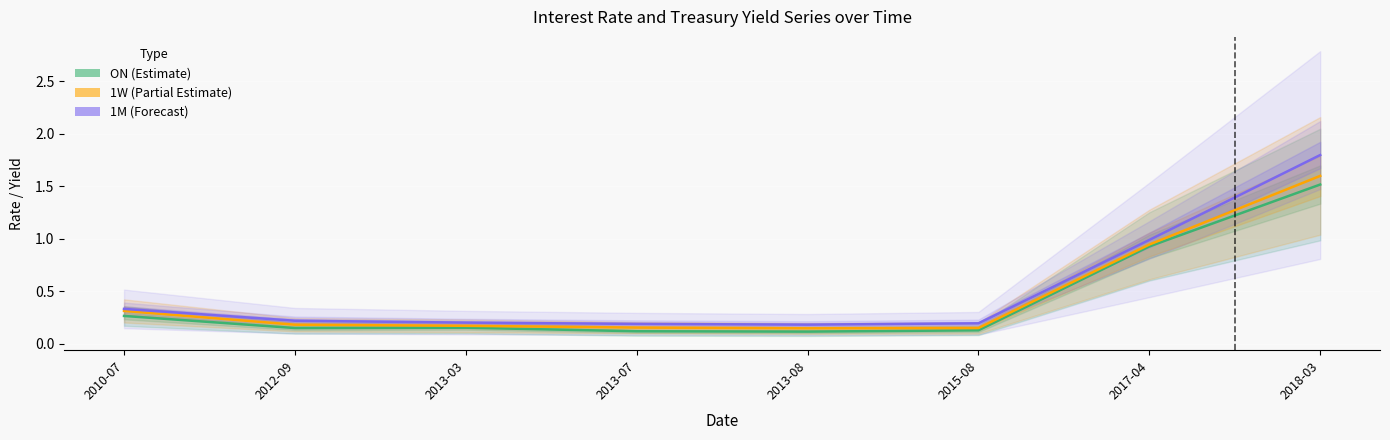

True or false: ON and 1W intersect in this chart.

False